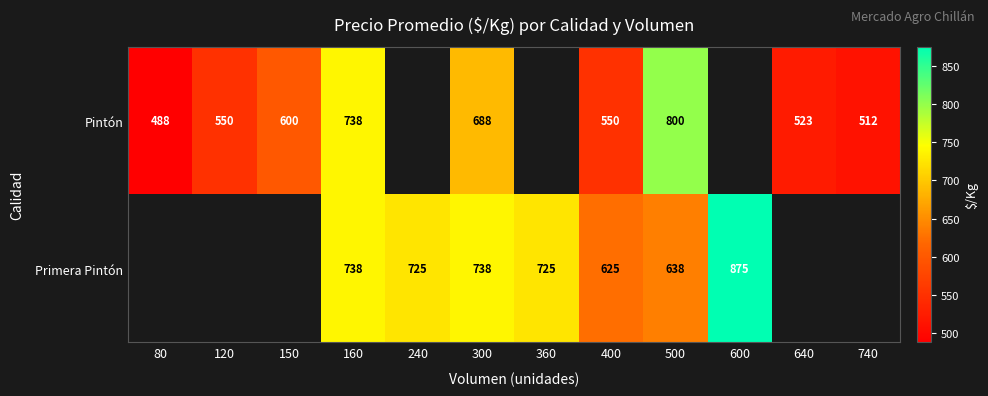

What is the difference between the Pintón values at 80 and 120?

62